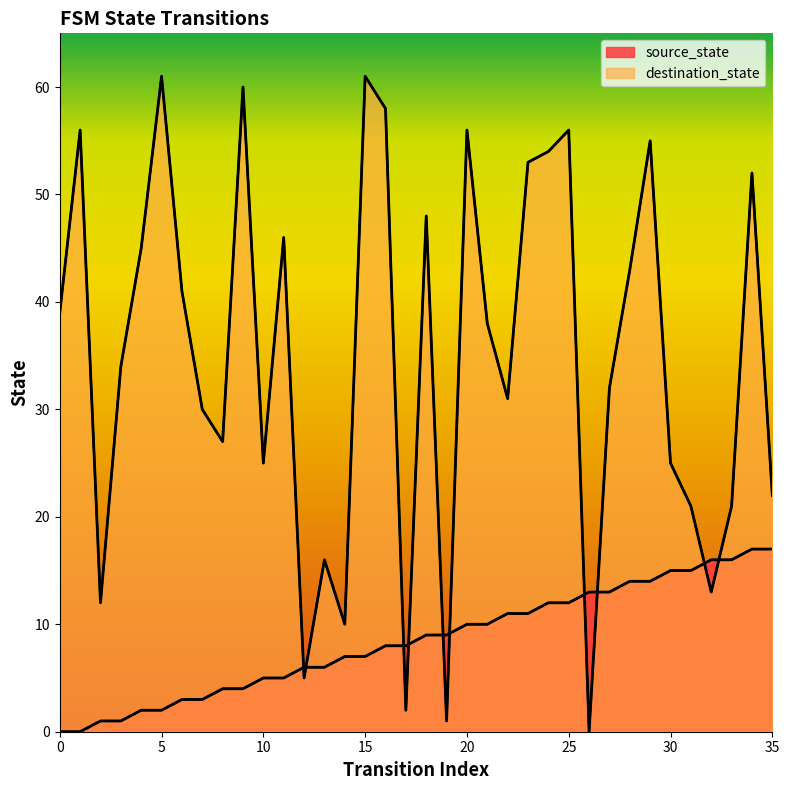

Which series changed the most between 16 and 20?

source_state